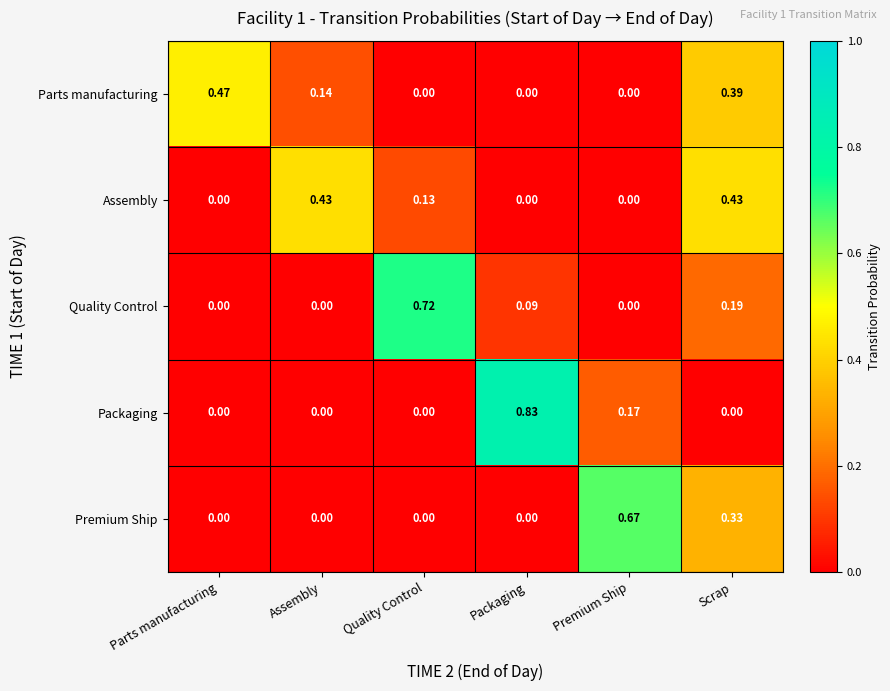

What is the total value across all series at Assembly?

0.6